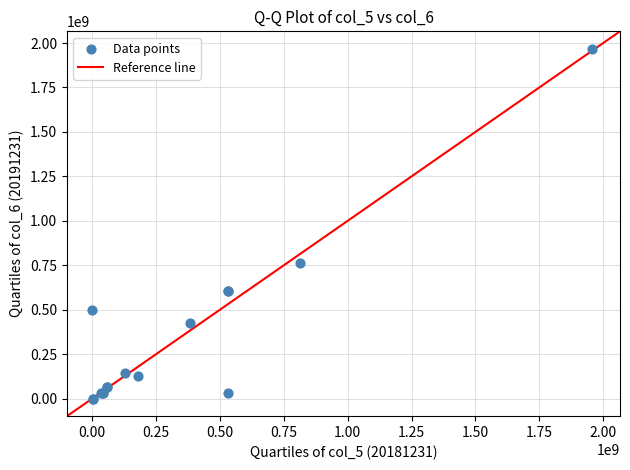

What Y value in the scatter plot is closest to 983664819?

765343860.3